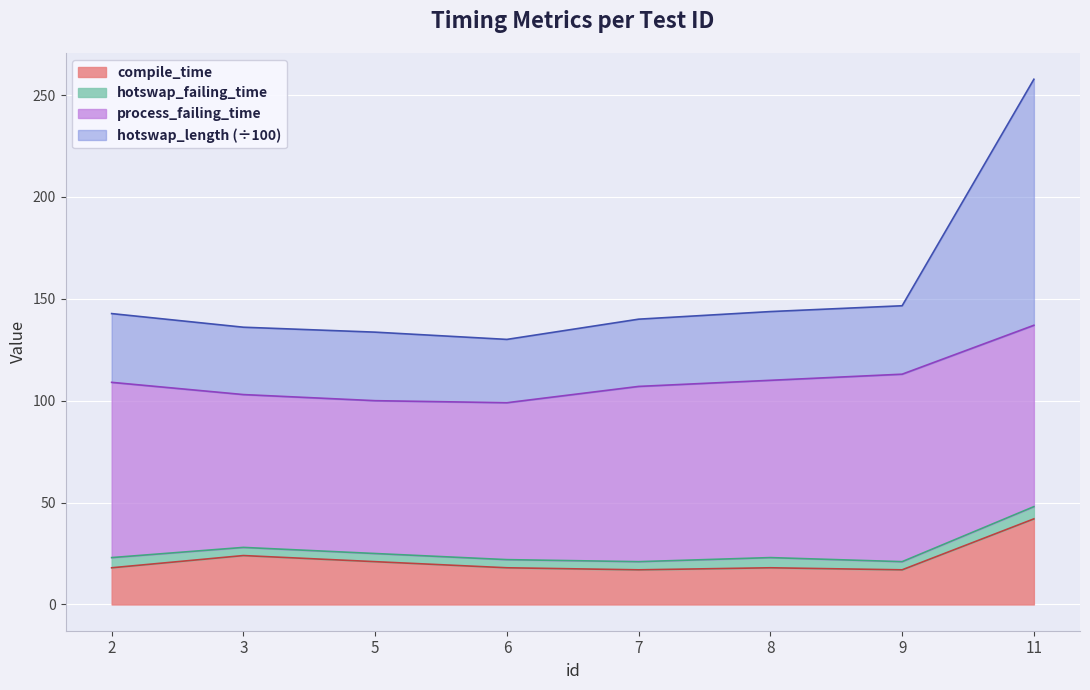

Is it true that compile_time equals 17.0 at 7?

True